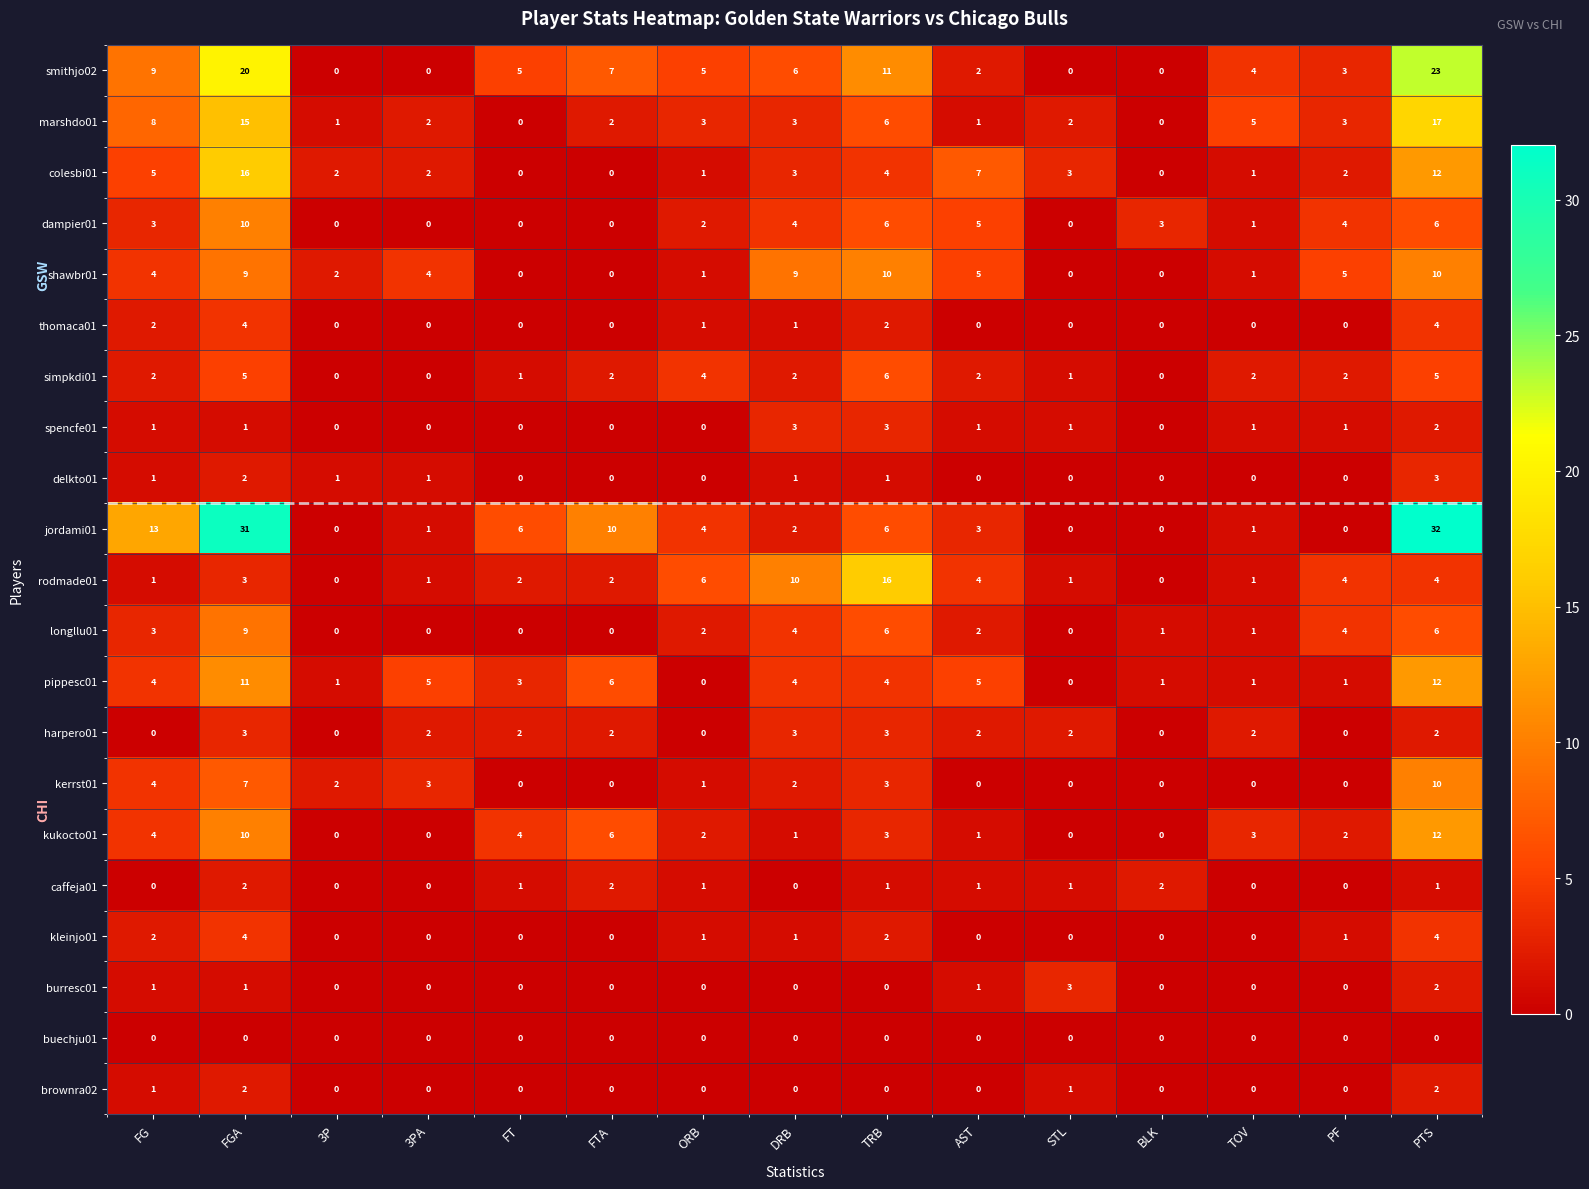

Which series has the largest total across all categories?

jordami01